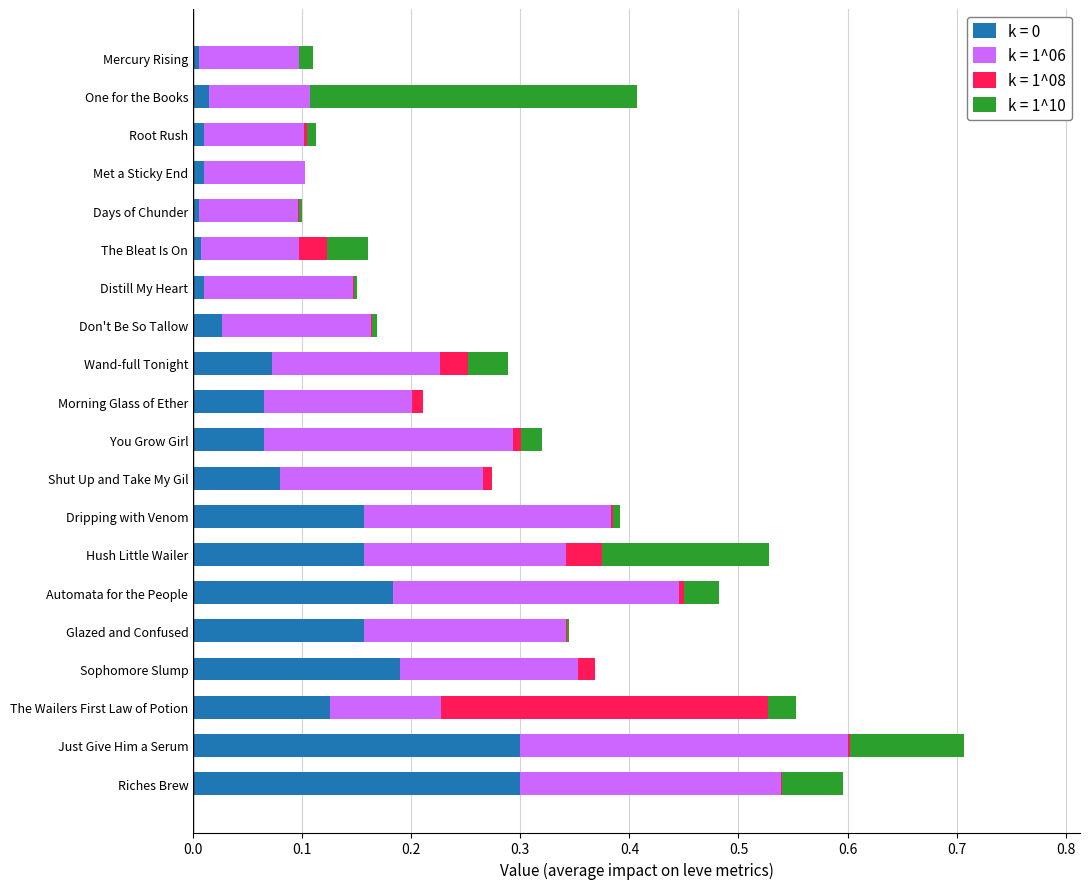

At which category is the sum across all series the highest?

Just Give Him a Serum